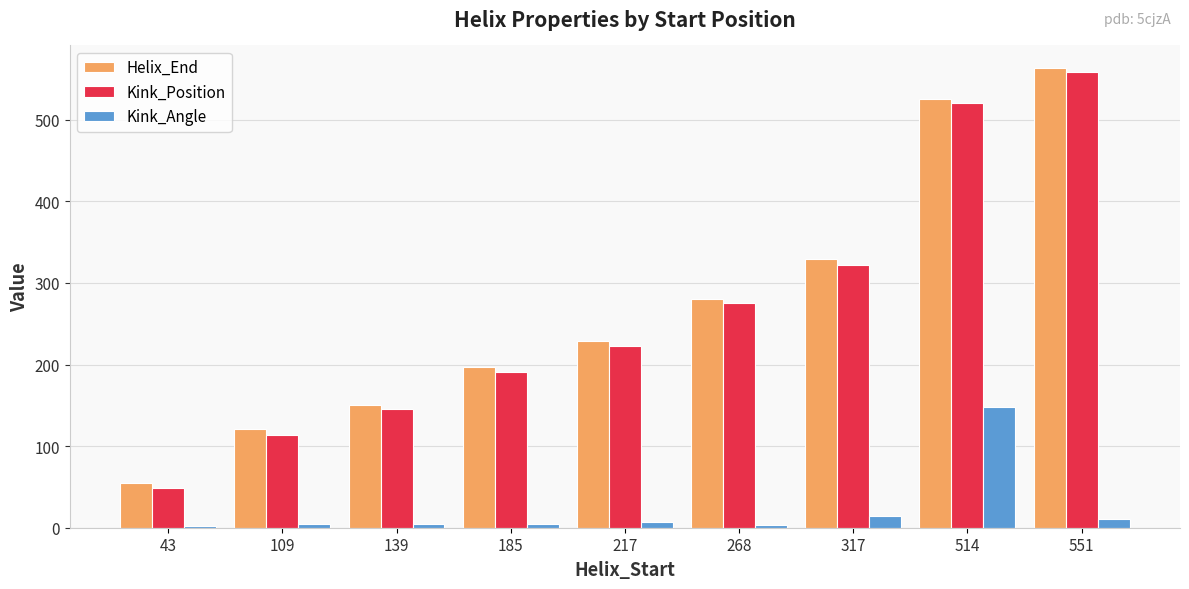

How many bars are there in each group?

3